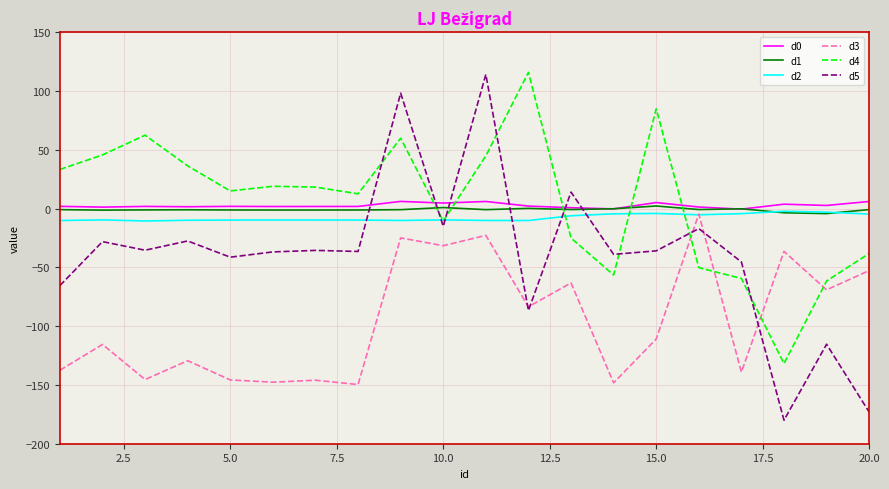

What is the minimum value shown in the chart?

-180.0